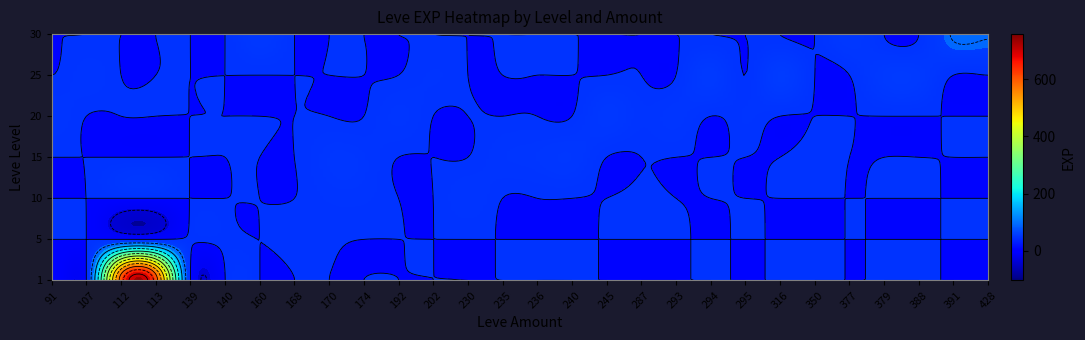

What is the spread (max minus min) of values at 170?

7